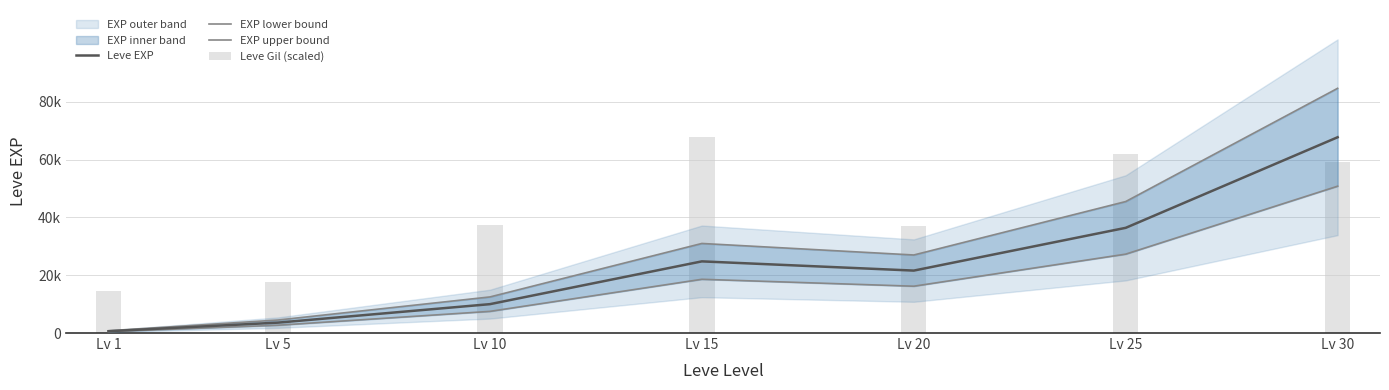

True or false: Leve Gil (scaled) has a value of 17796.7 at Lv 5.

True